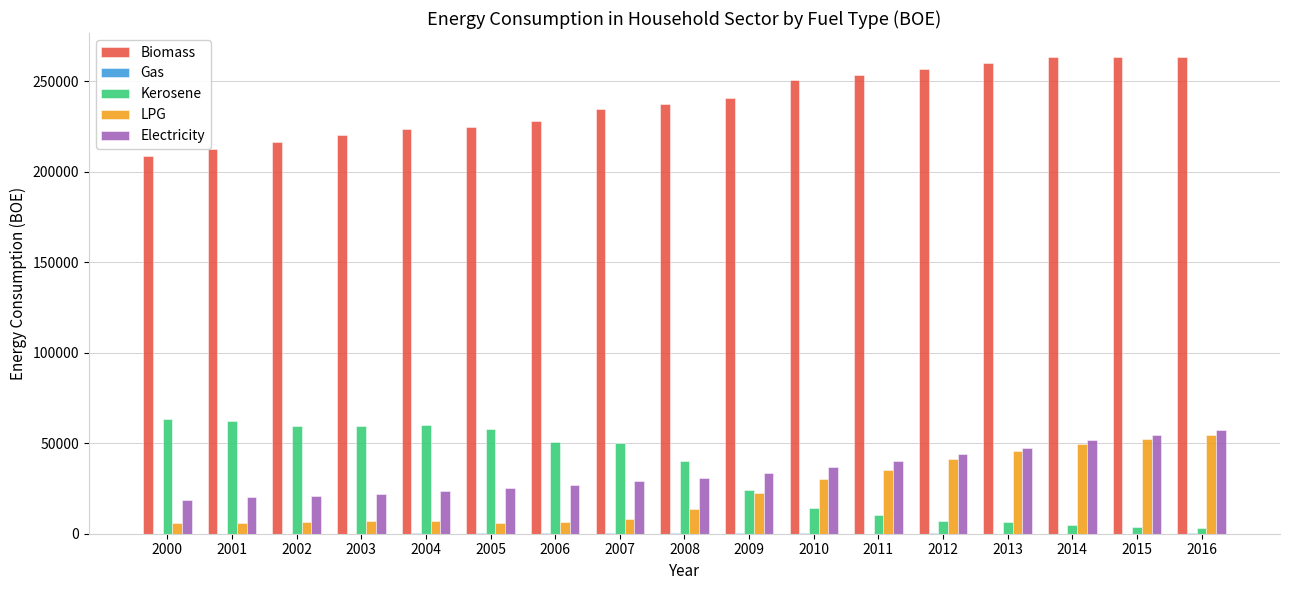

Which series has the largest total across all categories?

Biomass